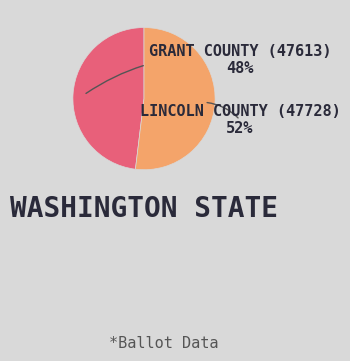

Count the number of slices in the pie.

2